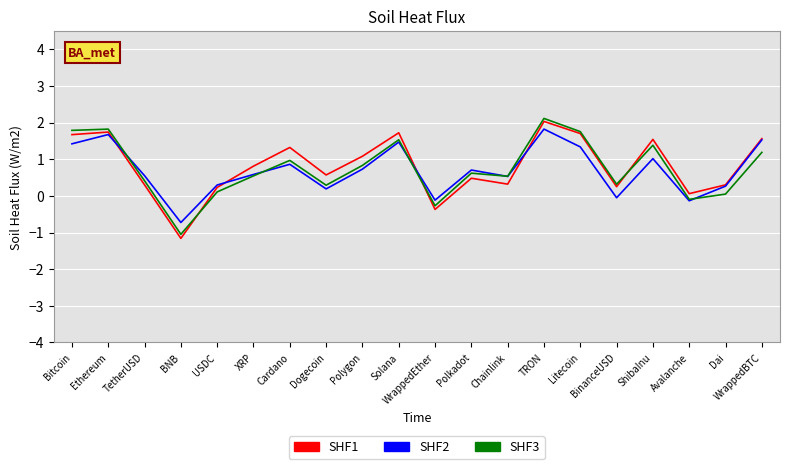

What is the difference between the second highest and minimum values in the SHF3 series?

2.9